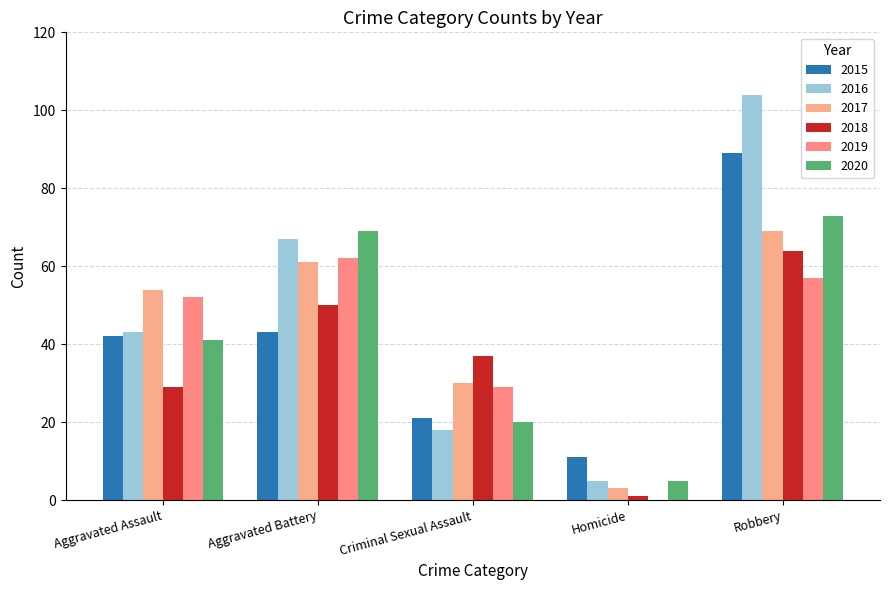

Does the chart contain stacked bars?

No